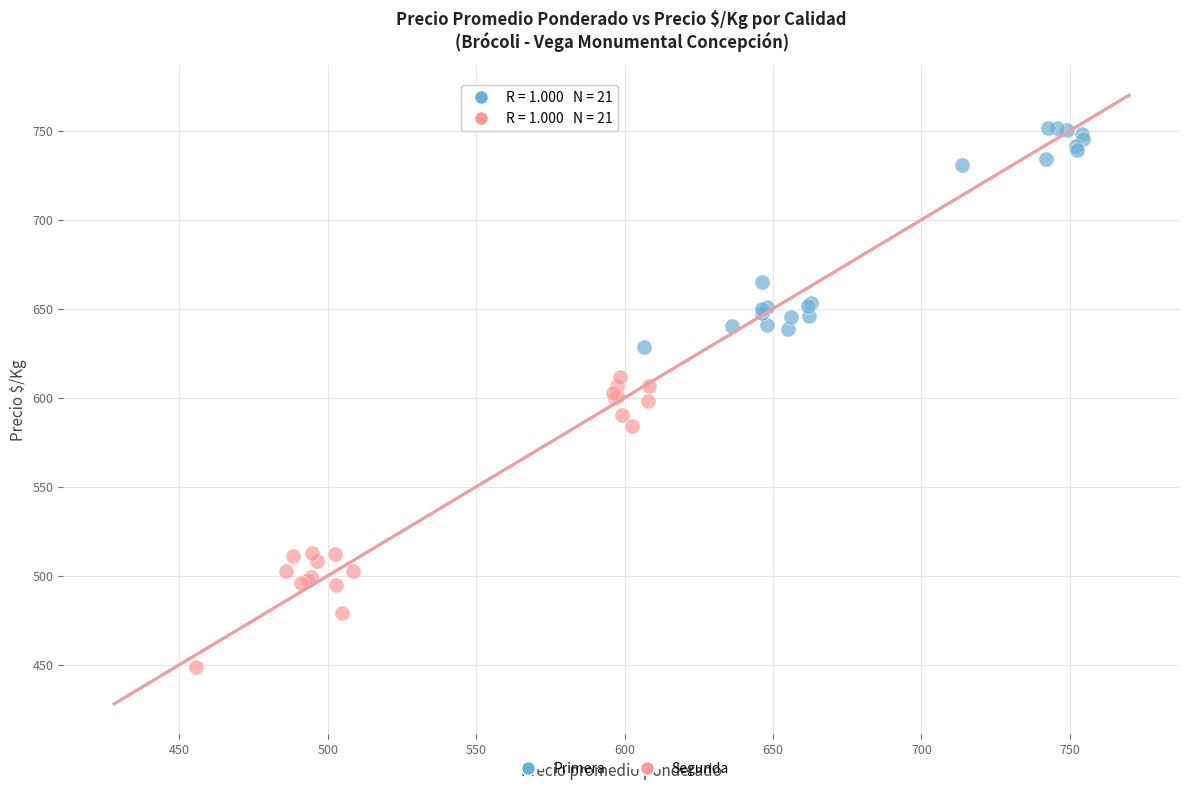

Which series has the widest spread of Y values?

Segunda